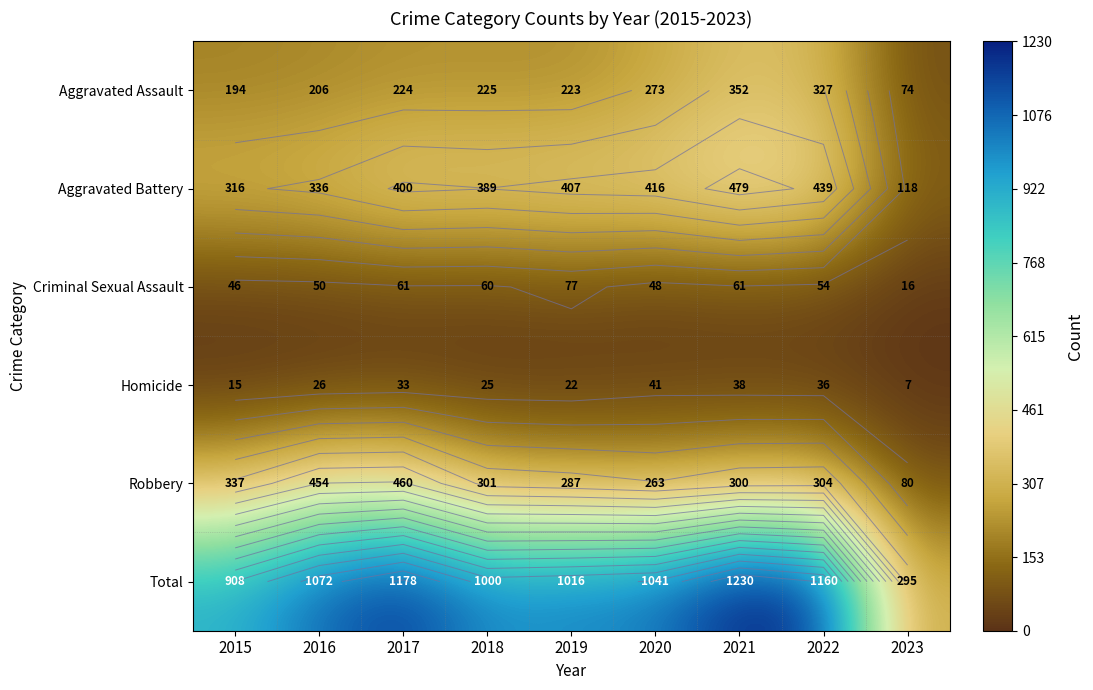

True or false: Criminal Sexual Assault has a value of 60 at 2018.

True